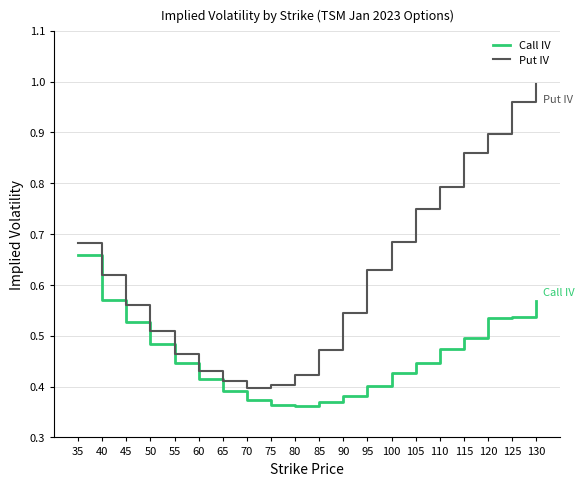

What is the sum of all Put IV values?

12.5